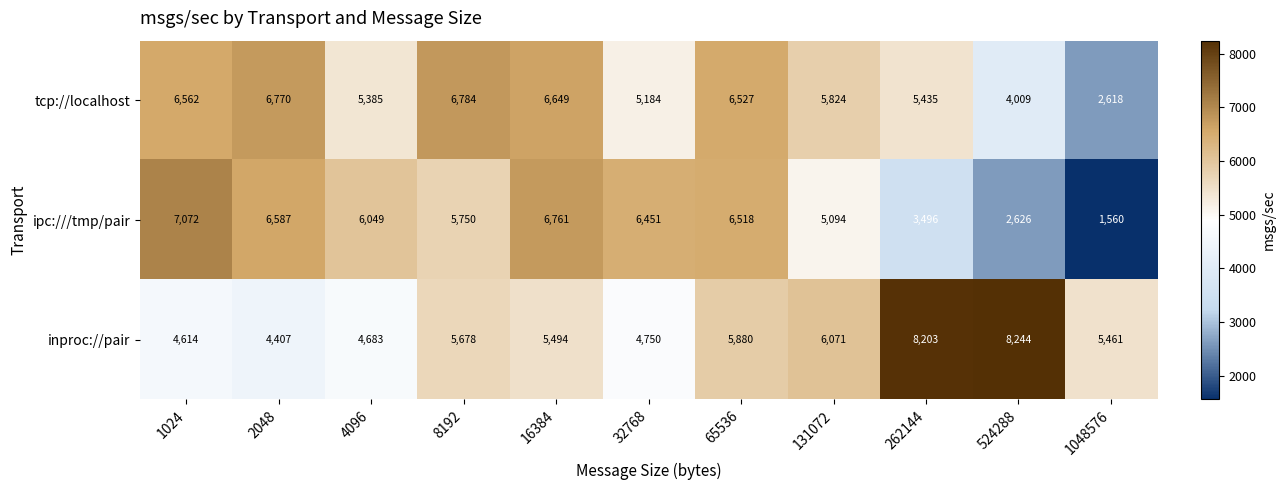

The value of ipc:///tmp/pair at 32768 is 2502. True or false?

False